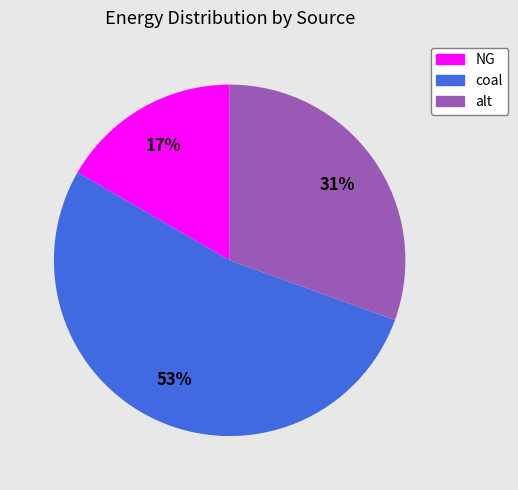

To the nearest percent, what is the difference between the largest and smallest slice percentages?

36%